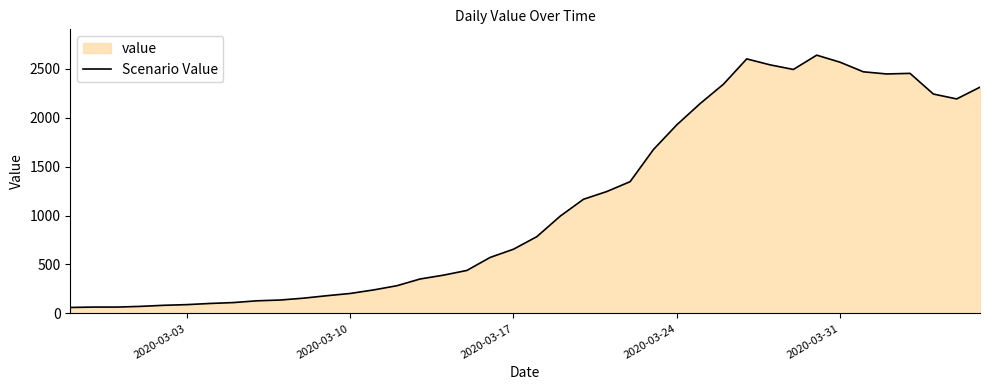

What is the difference between the maximum and minimum values?

2577